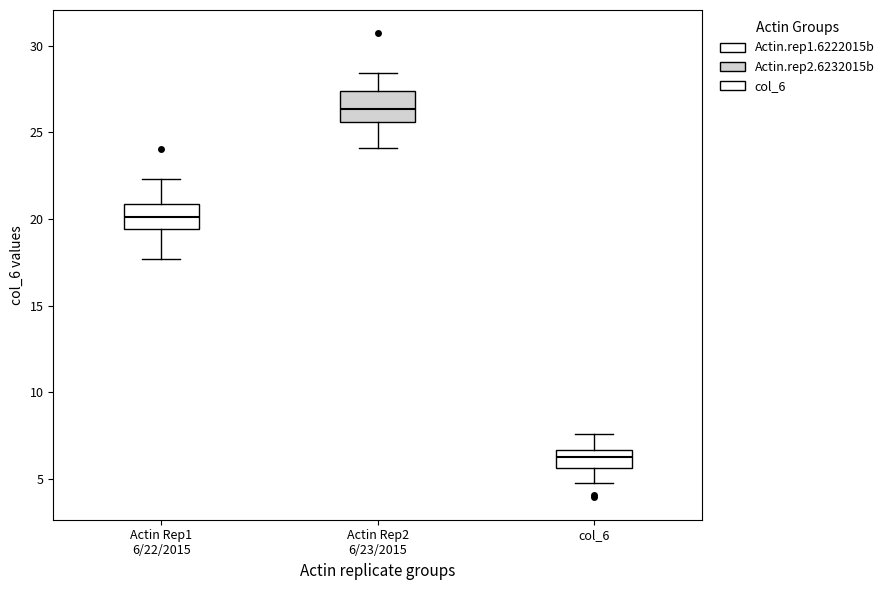

Which box's median line is the lowest?

col_6